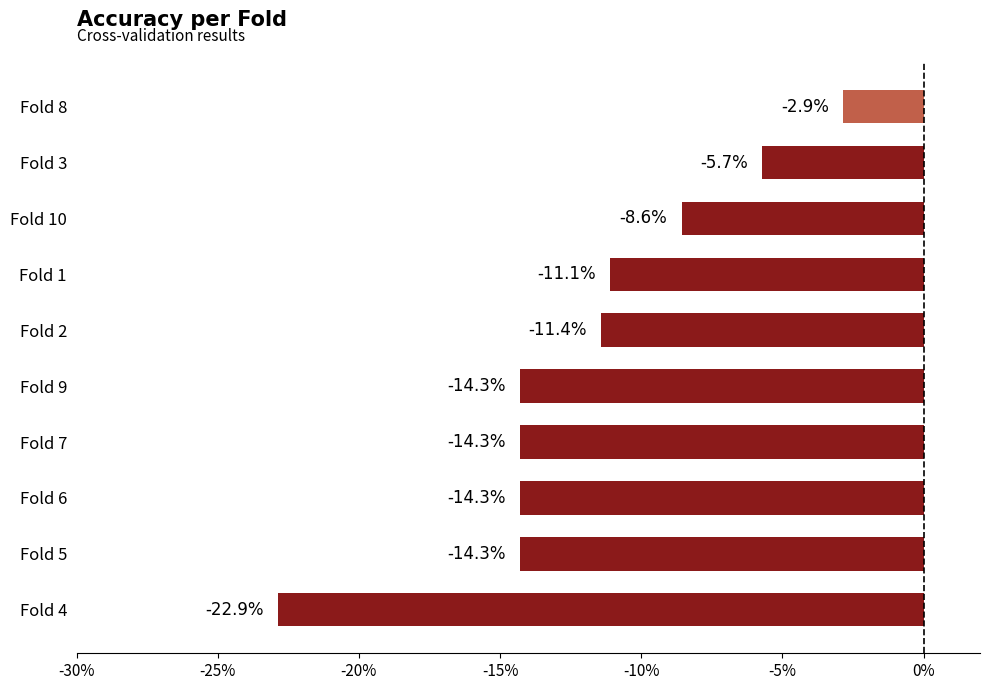

Reading left to right, what are all the values shown in this chart?

-0.2	-0.1	-0.1	-0.1	-0.1	-0.1	-0.1	-0.1	-0.1	-0.0